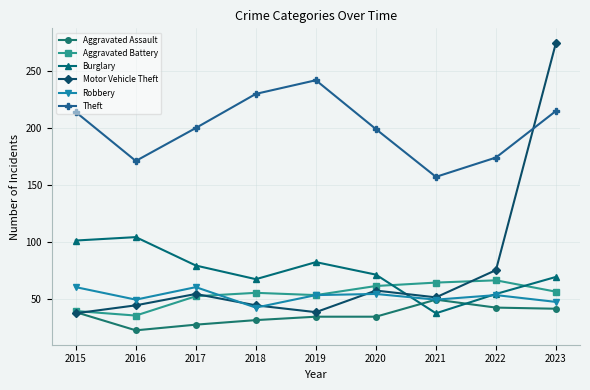

What is the spread (max minus min) of values at 2019?

208